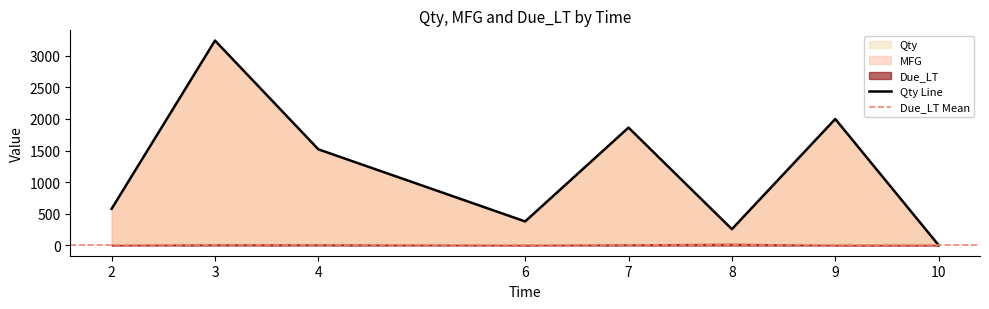

Rank the categories by Qty Line value from highest to lowest.

3, 9, 7, 4, 2, 6, 8, 10